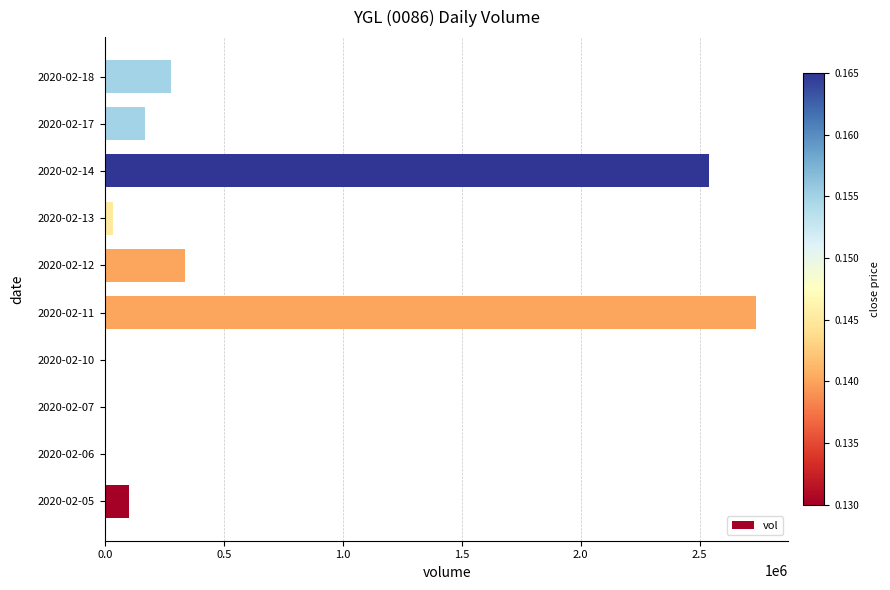

At which label is the value closest to 1368150?

2020-02-12